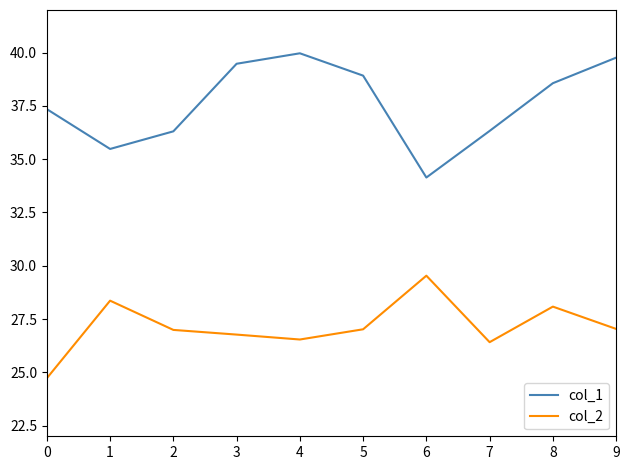

Rank the series by their average value, from lowest to highest.

col_2, col_1